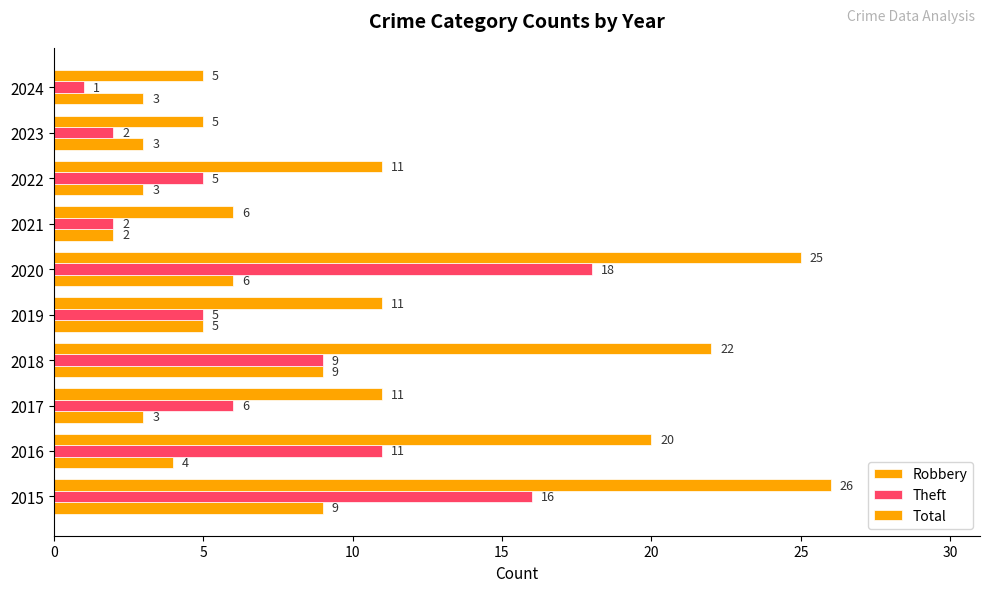

Count the number of data series in this chart.

3